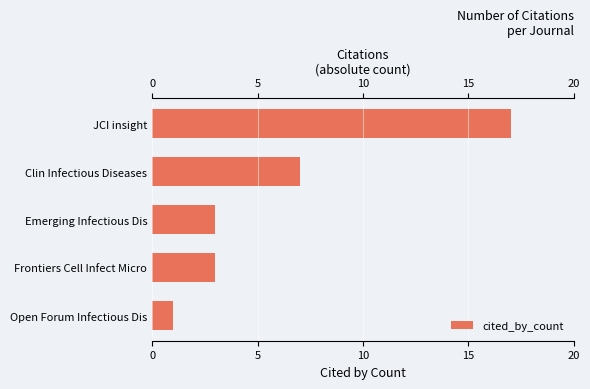

What is the change in value from Open Forum Infectious Dis to Emerging Infectious Dis?

+2